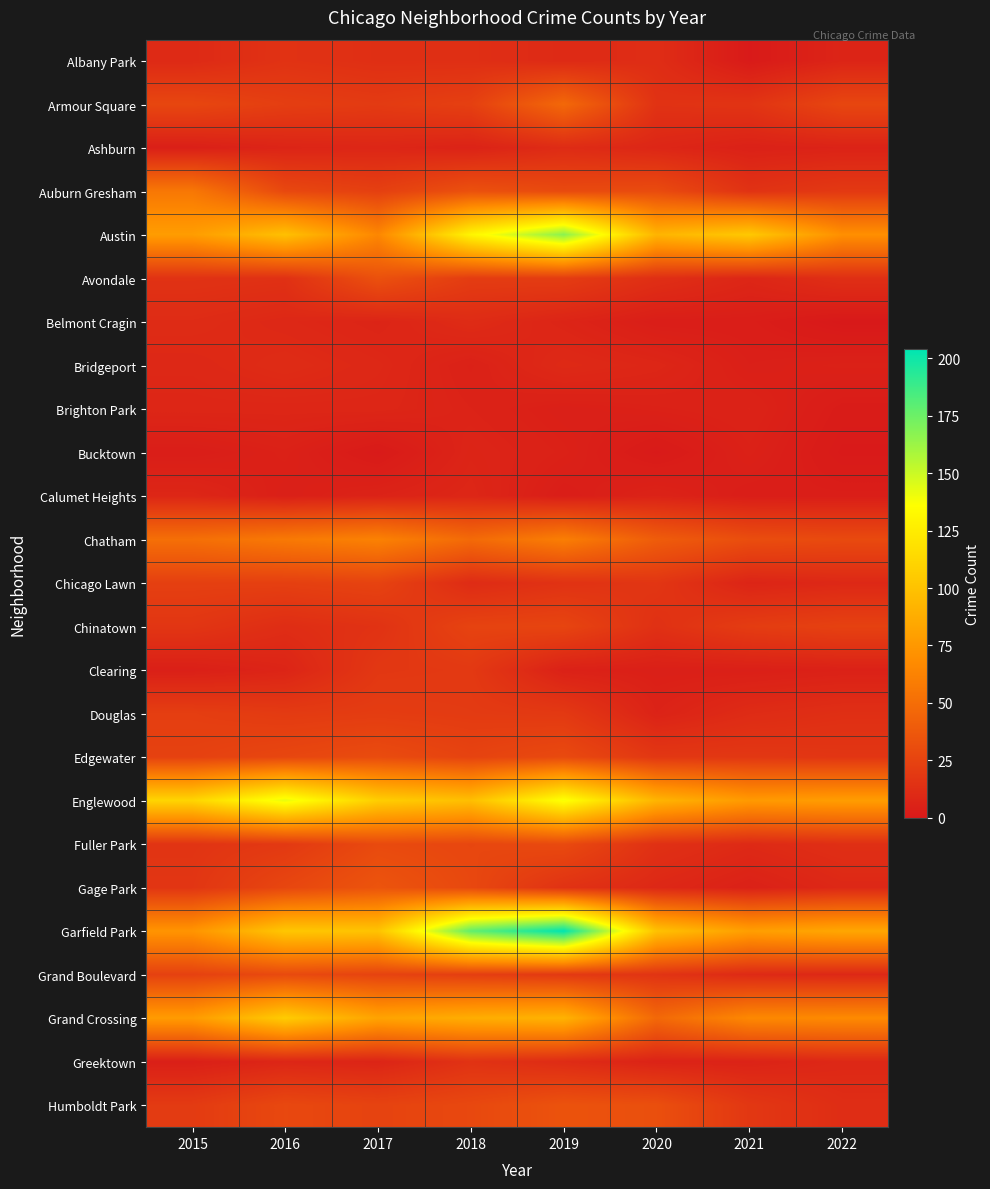

Which series has the largest total across all categories?

Garfield Park